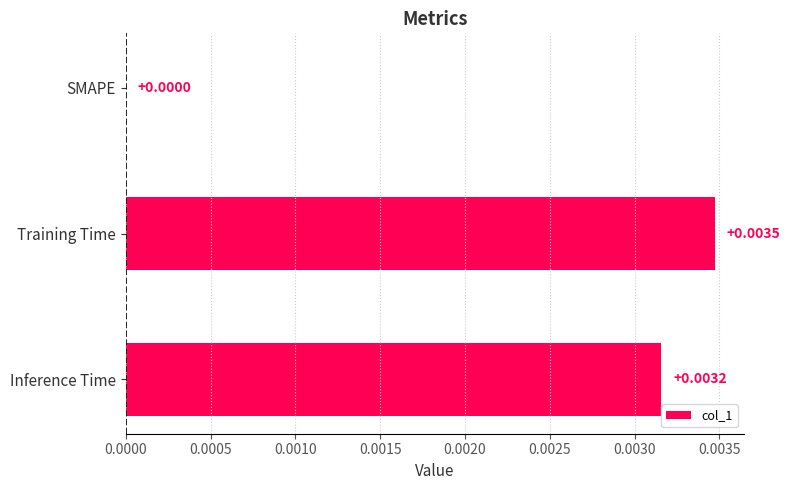

At which category does the chart reach its peak across all series?

Training Time